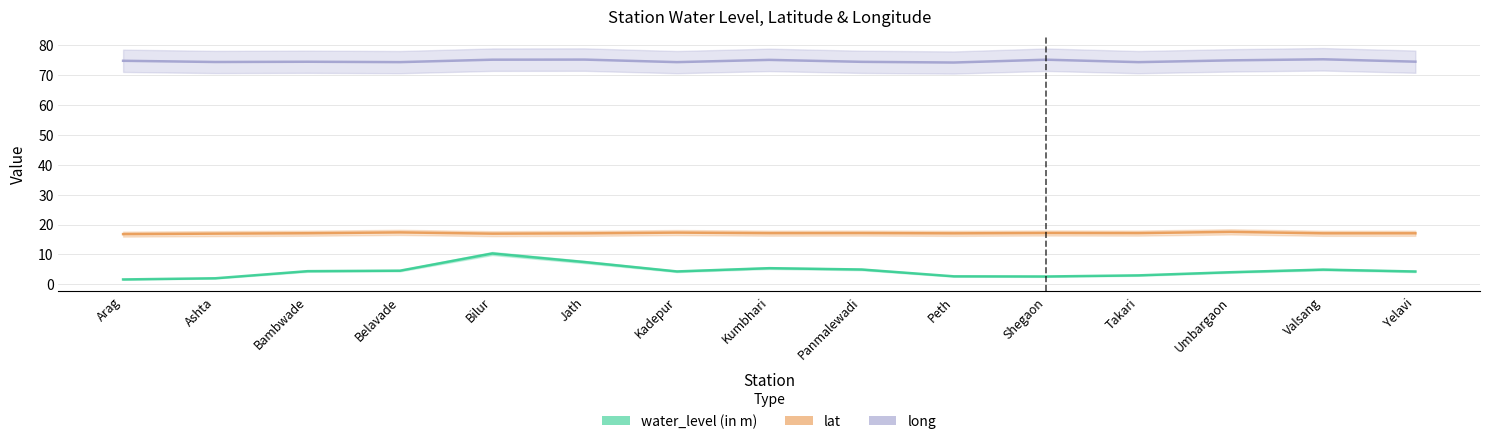

True or false: lat has a value of 16.9 at Bilur.

True